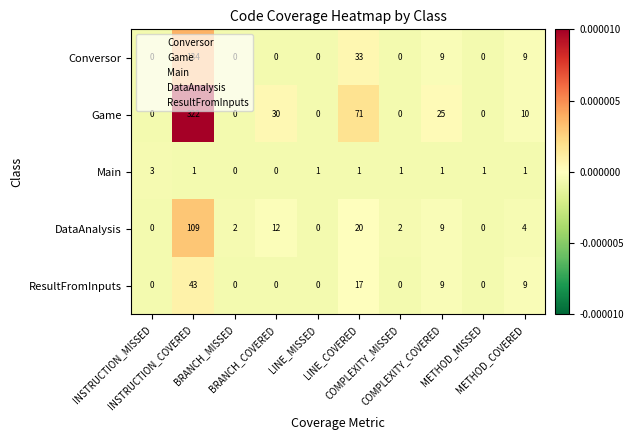

Which series has the largest total across all categories?

Game